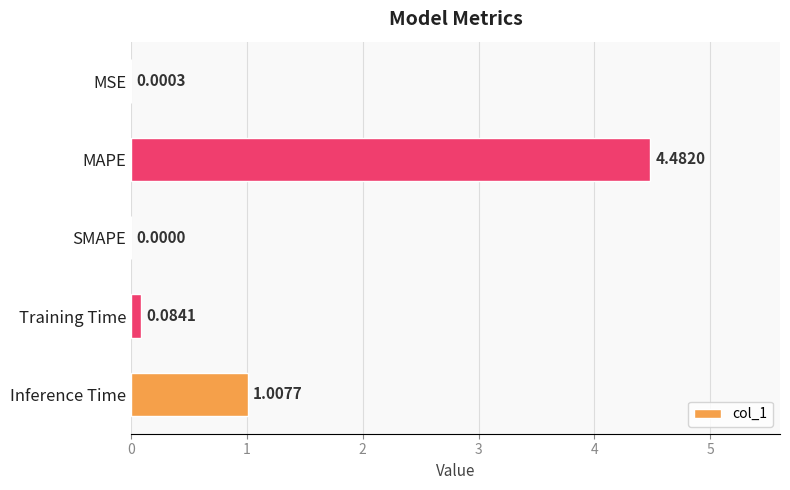

How many values are above zero?

4